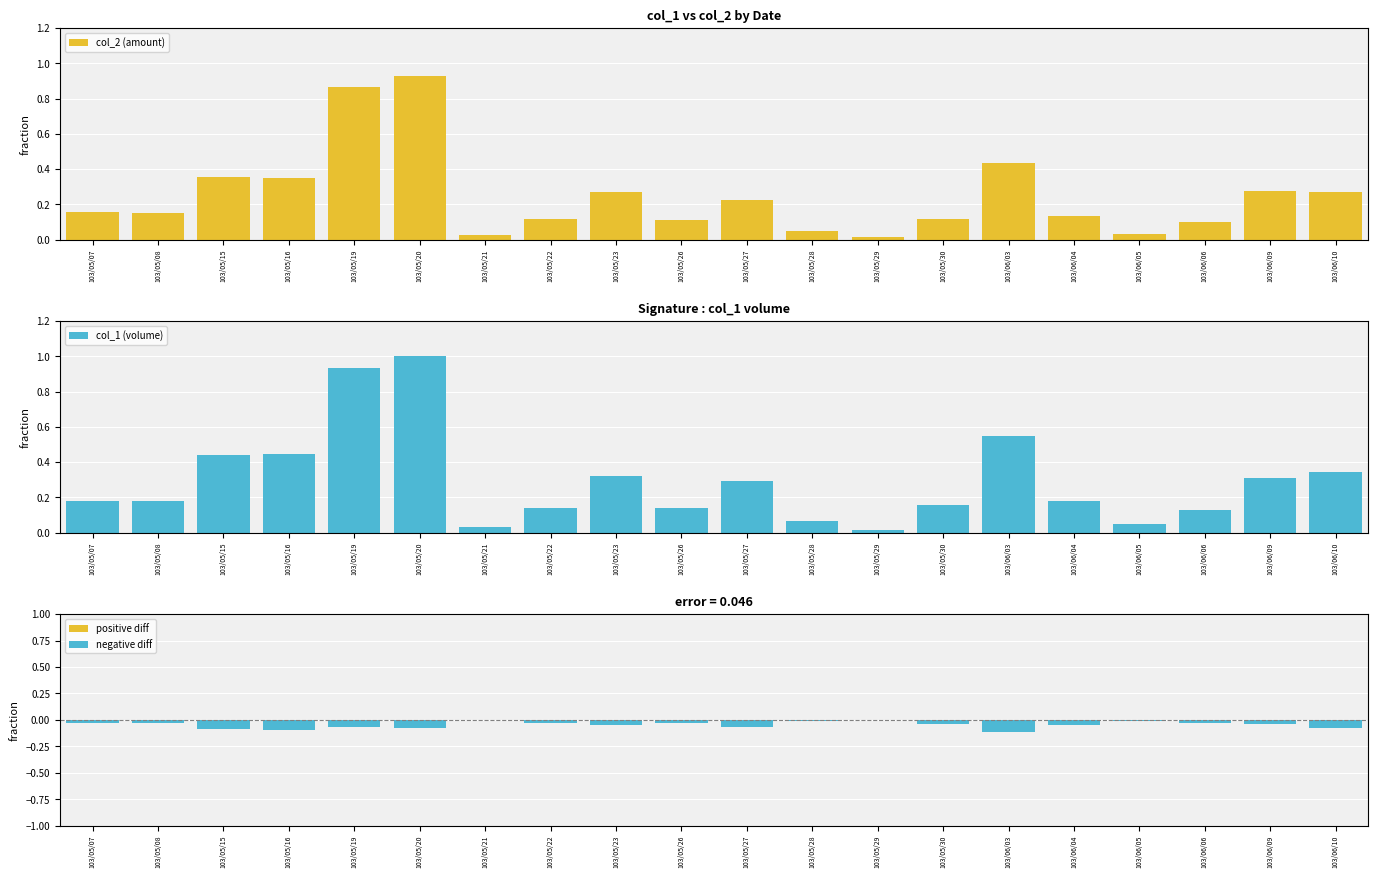

Which series has the widest spread of values?

col_1 (volume)